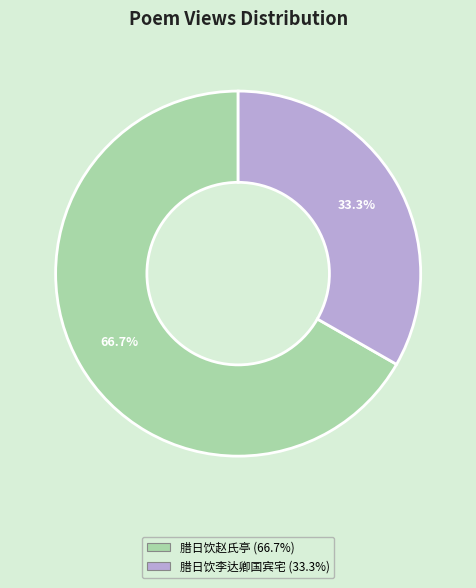

Approximately how many times larger is the value at 腊日饮李达卿国宾宅 compared to 腊日饮赵氏亭?

0.5